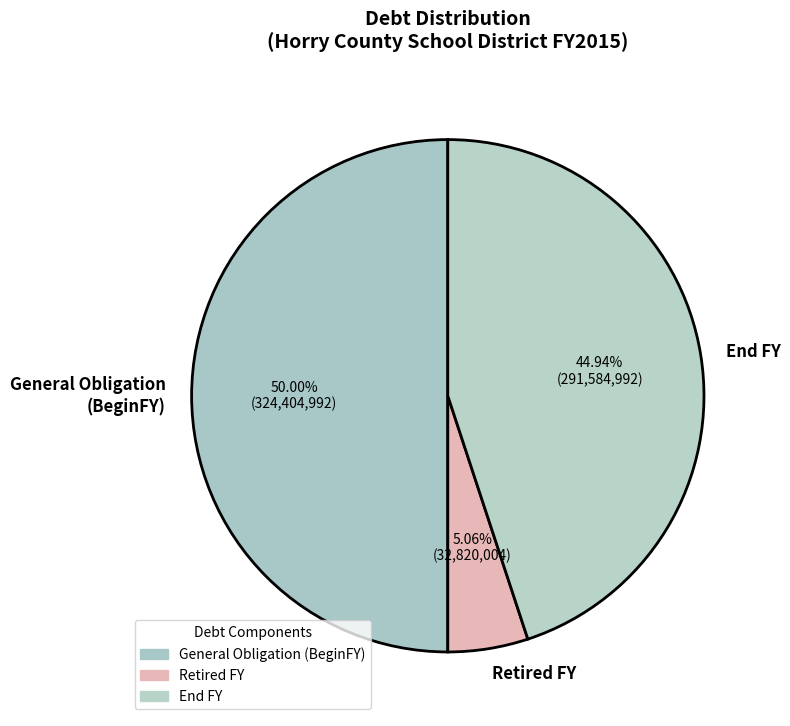

To the nearest percent, what is the average slice percentage?

33%